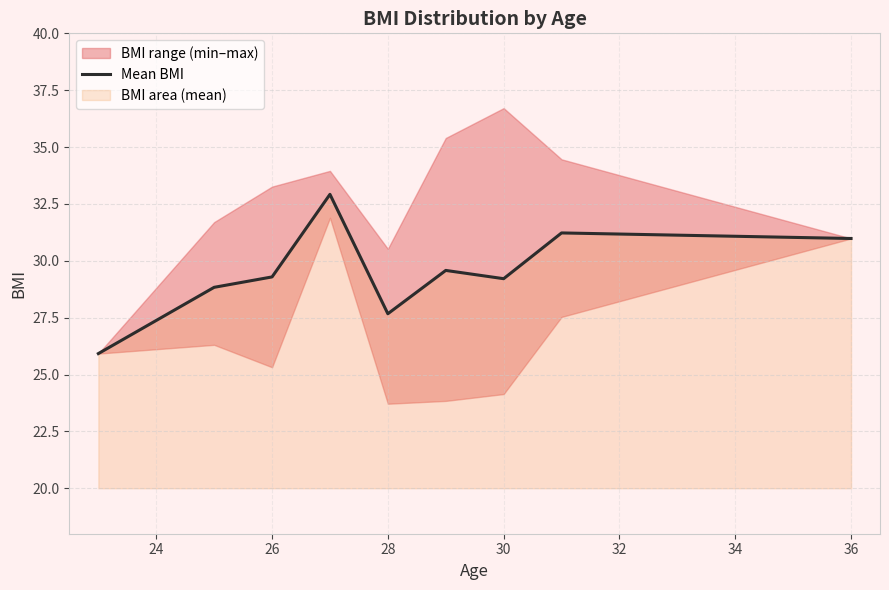

Does the chart have visible grid lines?

Yes